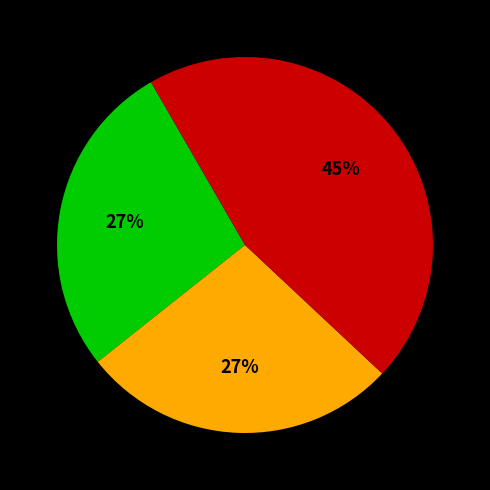

To the nearest percent, what is the average slice percentage?

33%